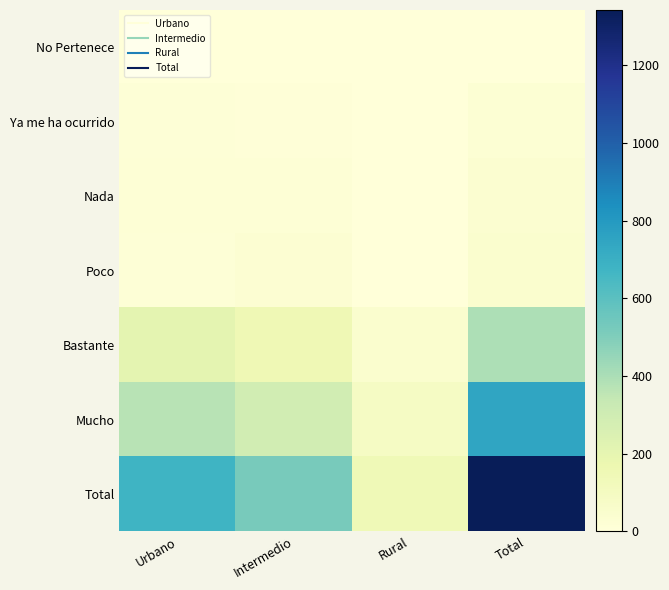

Reading left to right, transcribe all the data shown in this chart.

No Pertenece: Urbano=0	Intermedio=0	Rural=0	Total=0
Ya me ha ocurrido: Urbano=13	Intermedio=8	Rural=3	Total=24
Nada: Urbano=17	Intermedio=16	Rural=4	Total=37
Poco: Urbano=14	Intermedio=27	Rural=3	Total=44
Bastante: Urbano=205	Intermedio=150	Rural=43	Total=398
Mucho: Urbano=372	Intermedio=290	Rural=84	Total=746
Total: Urbano=677	Intermedio=521	Rural=144	Total=1342